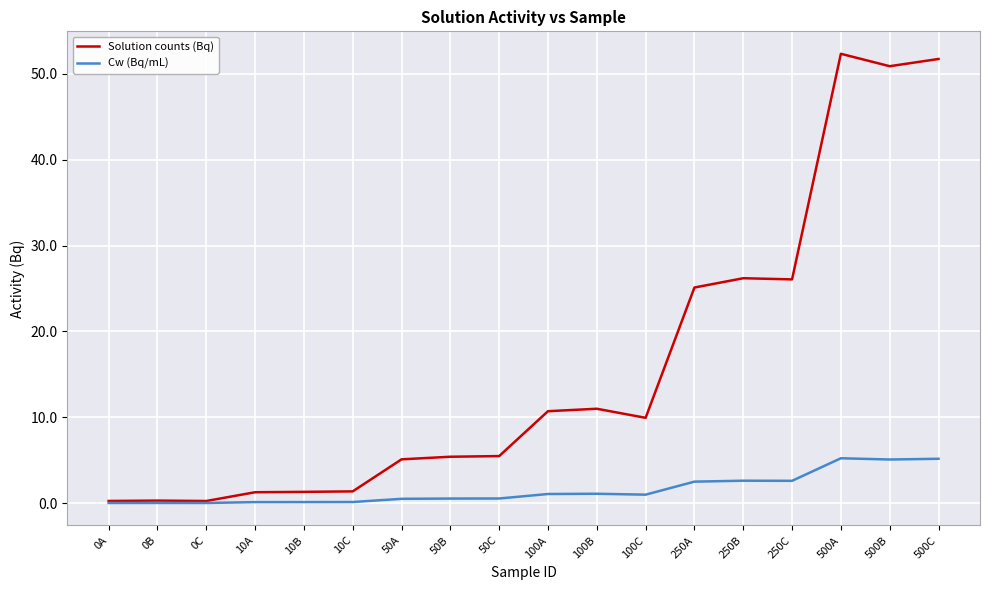

Which series has the widest spread of values?

Solution counts (Bq)